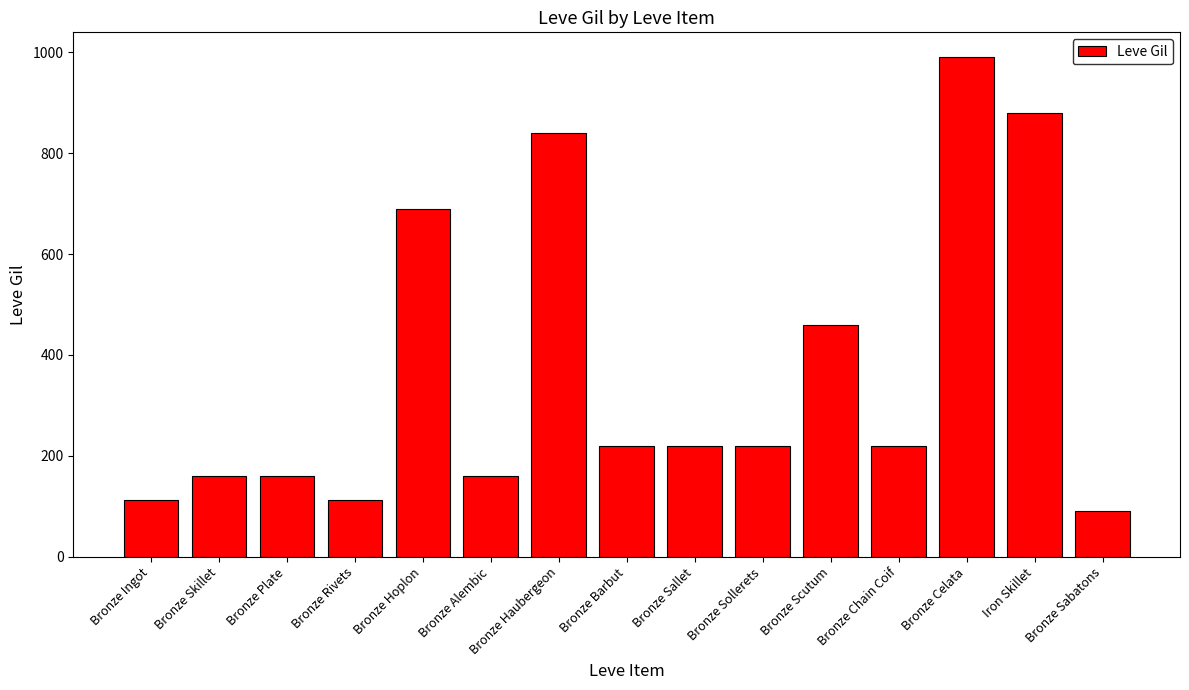

How many values are below 220?

6